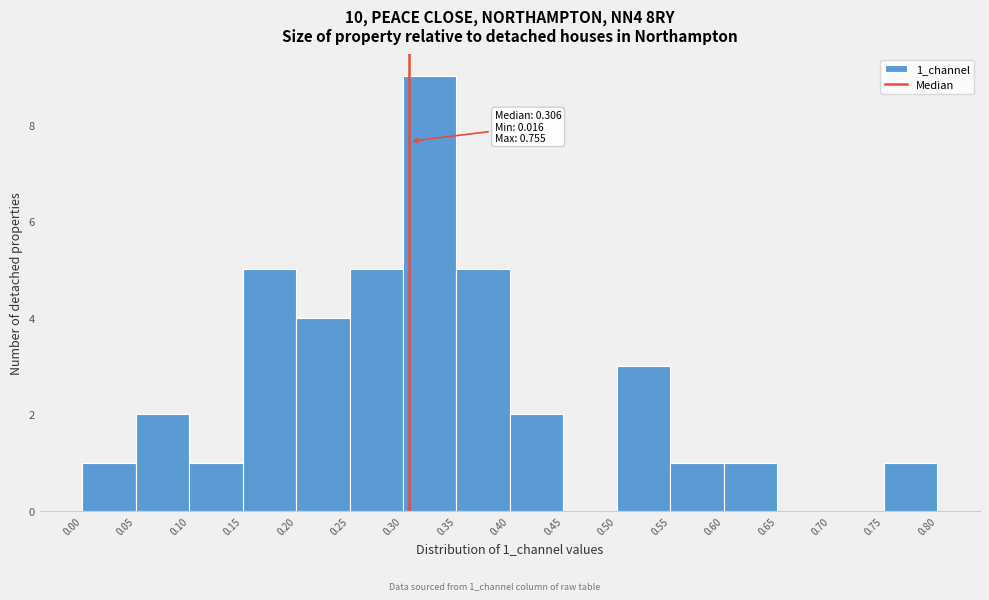

Which range on the x-axis has the tallest bar?

0.30 to 0.35